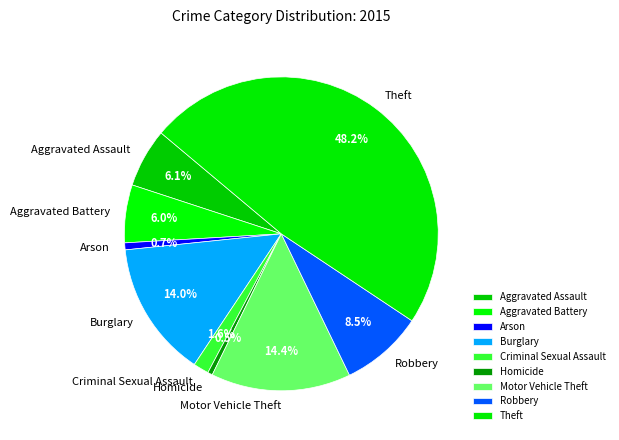

To the nearest percent, what is the combined percentage of Motor Vehicle Theft and Arson?

15%